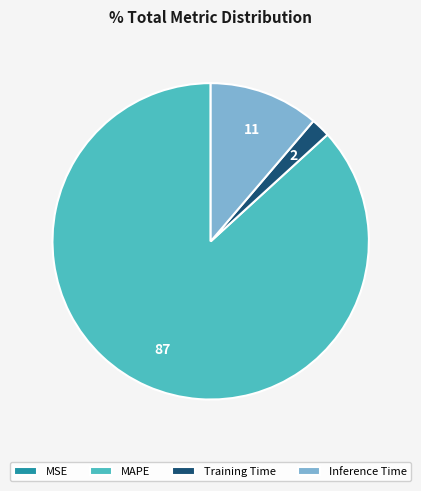

What is the ratio of the value at Inference Time to the value at Training Time?

5.7